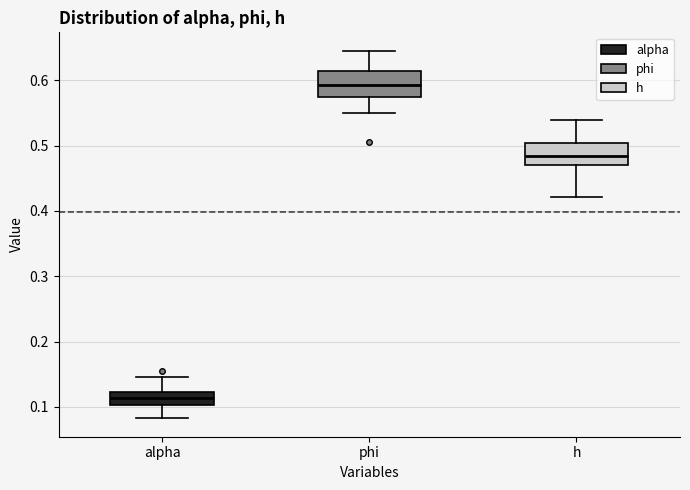

Reading left to right, read every box against the y-axis: the position of its median line, the range the box covers, and the ends of its whiskers. The values are not printed on the chart, so give them approximately, as read against the axis.

alpha: median 0.11, box 0.10 to 0.12, whiskers 0.08 to 0.15
phi: median 0.59, box 0.57 to 0.61, whiskers 0.55 to 0.65
h: median 0.48, box 0.47 to 0.50, whiskers 0.42 to 0.54